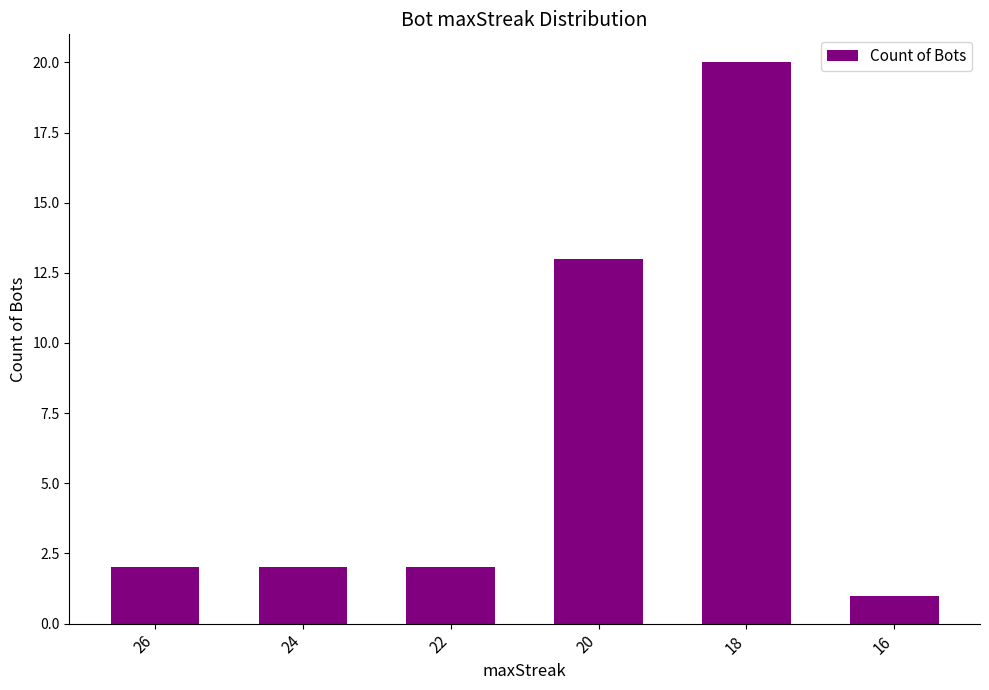

What is the difference between the maximum and minimum values?

19